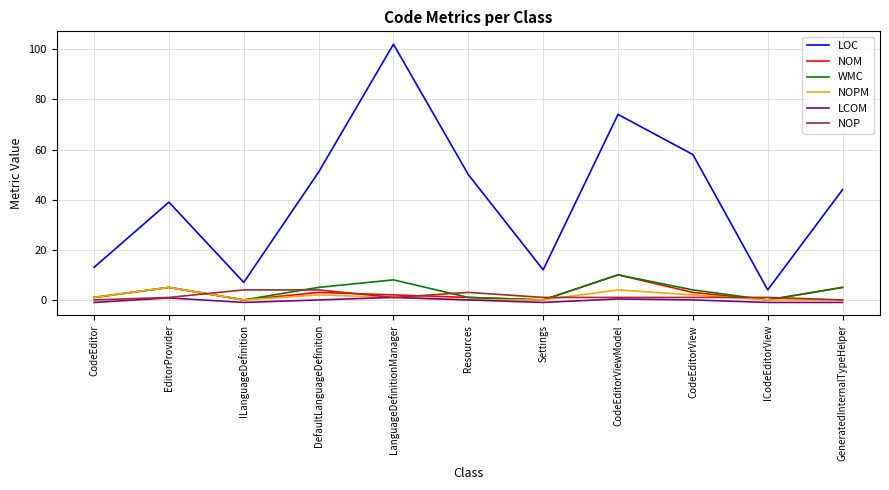

True or false: WMC has a value of 3.9 at ILanguageDefinition.

False